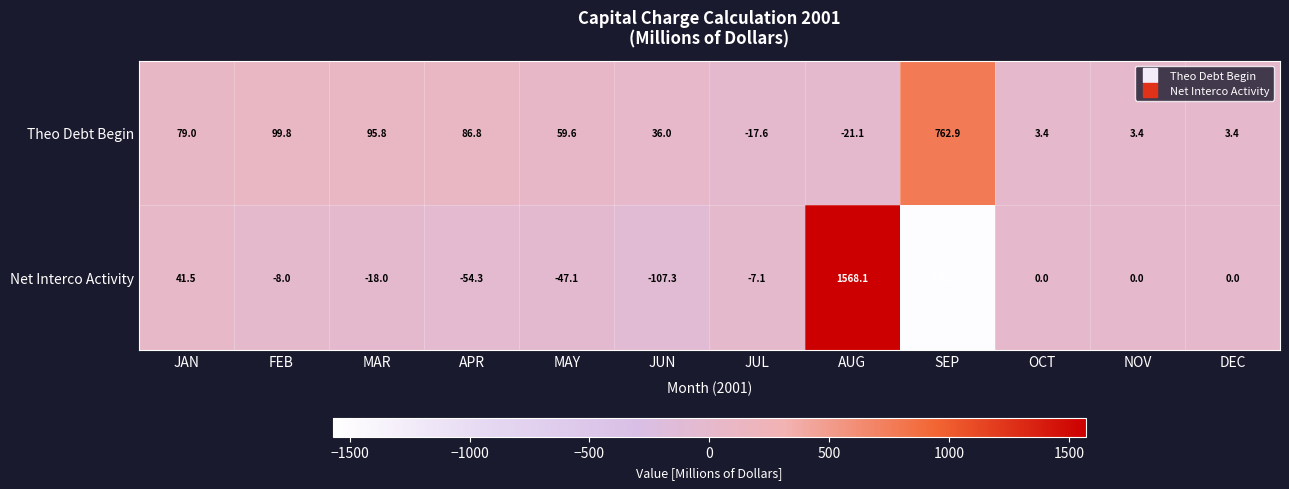

The Net Interco Activity series shows -7.1 at JUL. True or false?

True